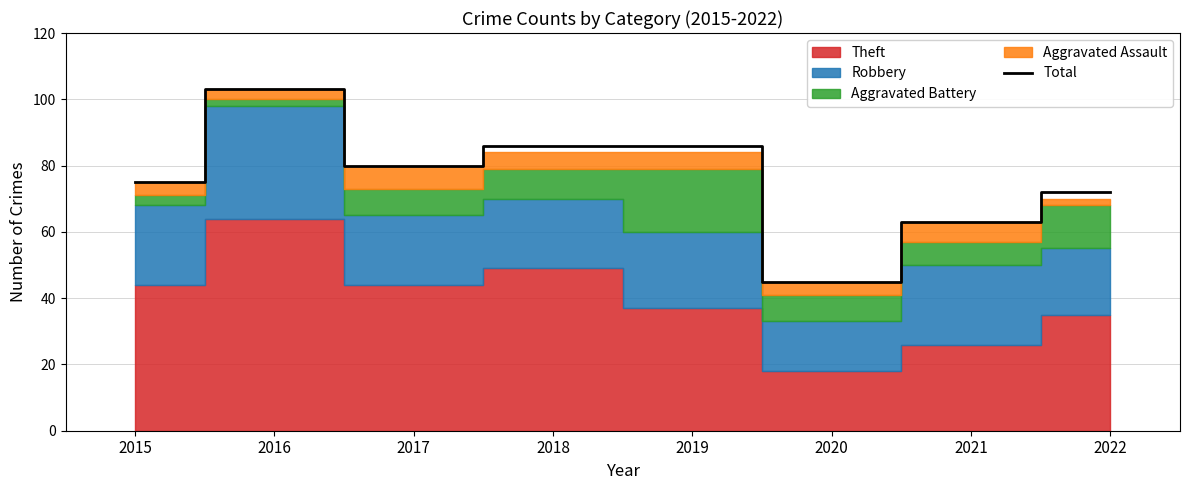

How many points are lower than both their immediate neighbors (excluding endpoints)?

2